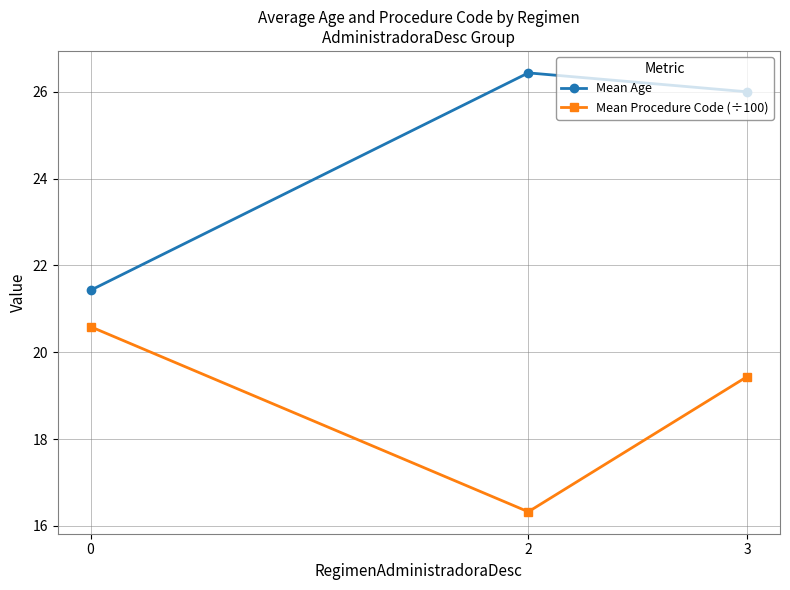

What are all the series names shown in the legend?

Mean Age, Mean Procedure Code (÷100)